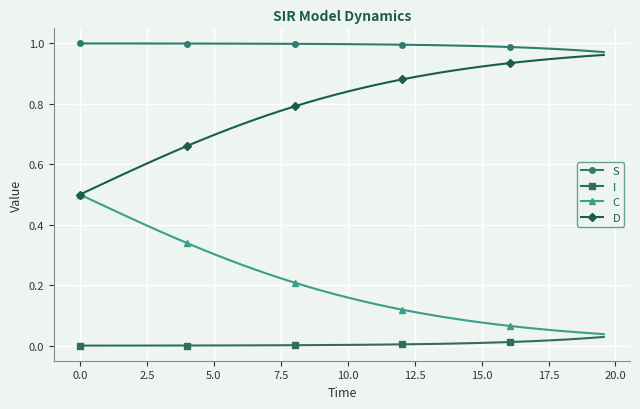

True or false: C and S cross at least once.

False